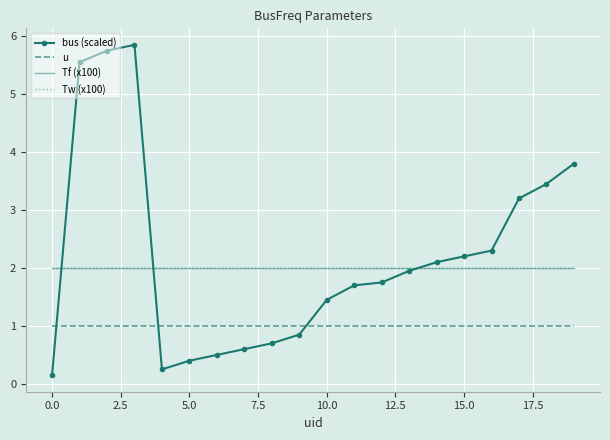

What is the greatest value displayed?

5.8